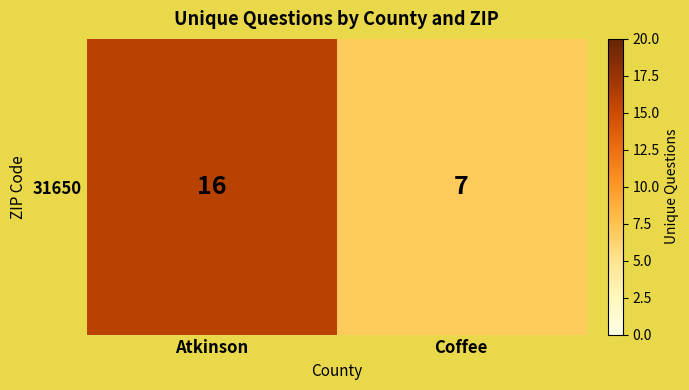

What is the greatest value displayed?

16